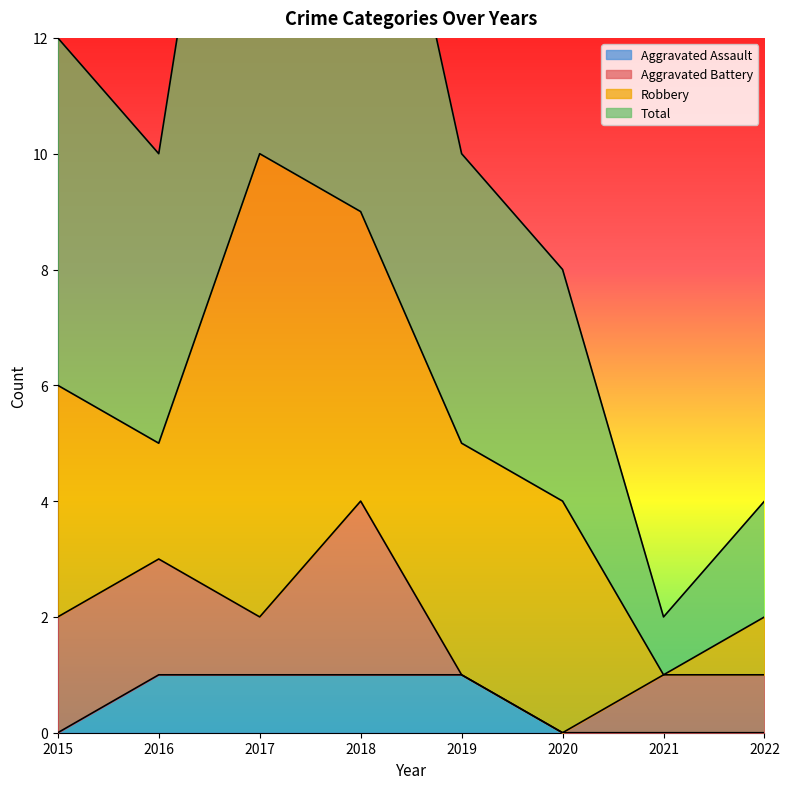

True or false: Aggravated Assault has a value of 1 at 2019.

True